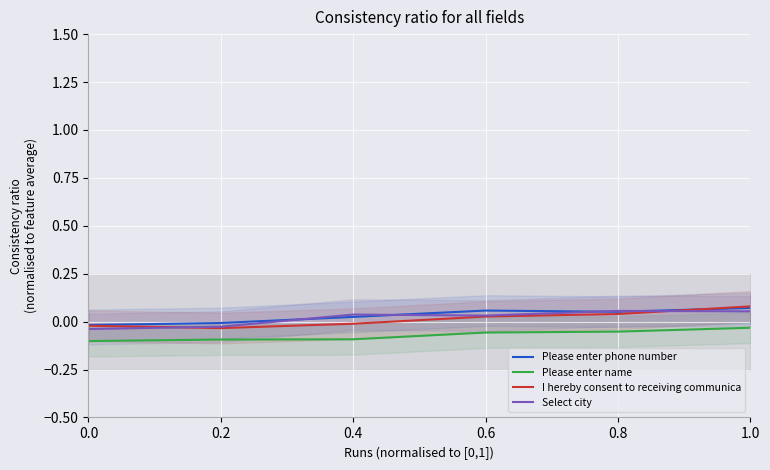

What are all the series names shown in the legend?

Please enter phone number, Please enter name, I hereby consent to receiving communica, Select city